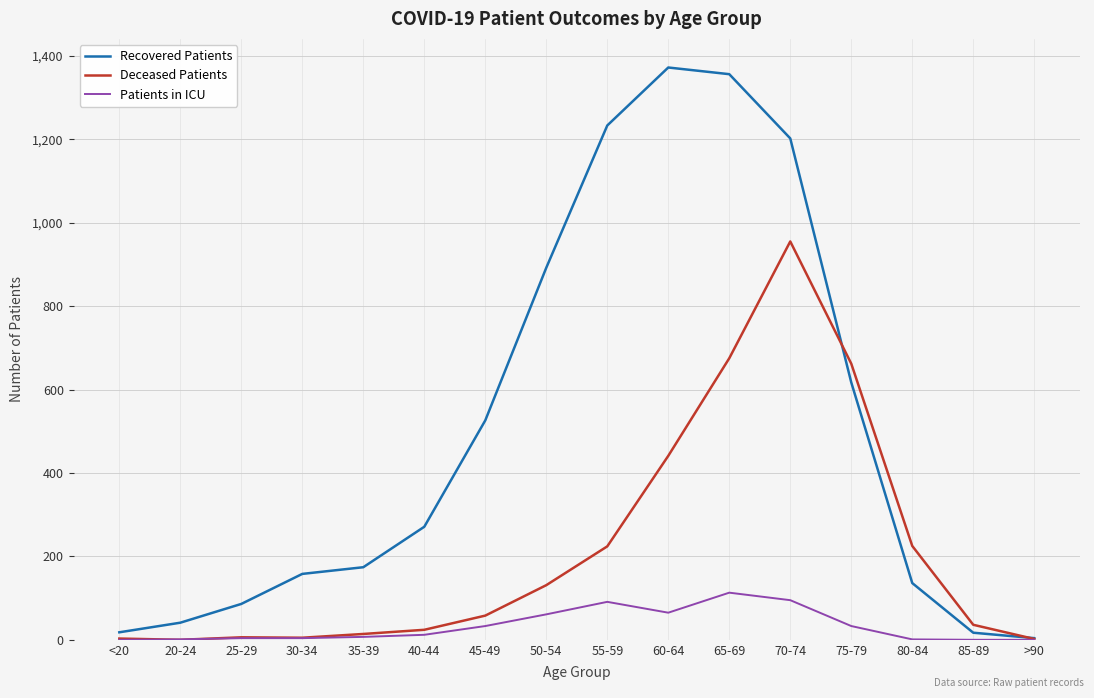

How many distinct data groups are displayed?

3